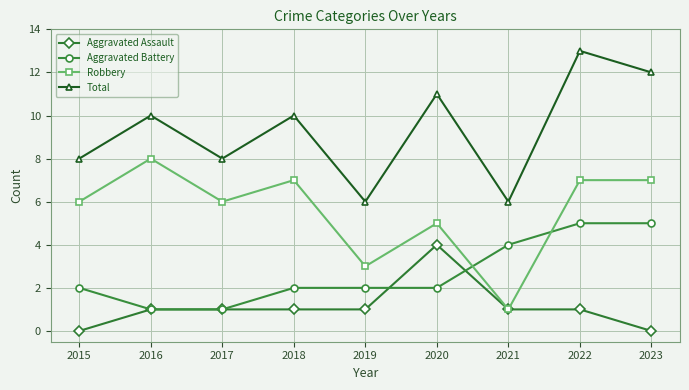

Is it true that Aggravated Assault equals 1 at 2022?

True